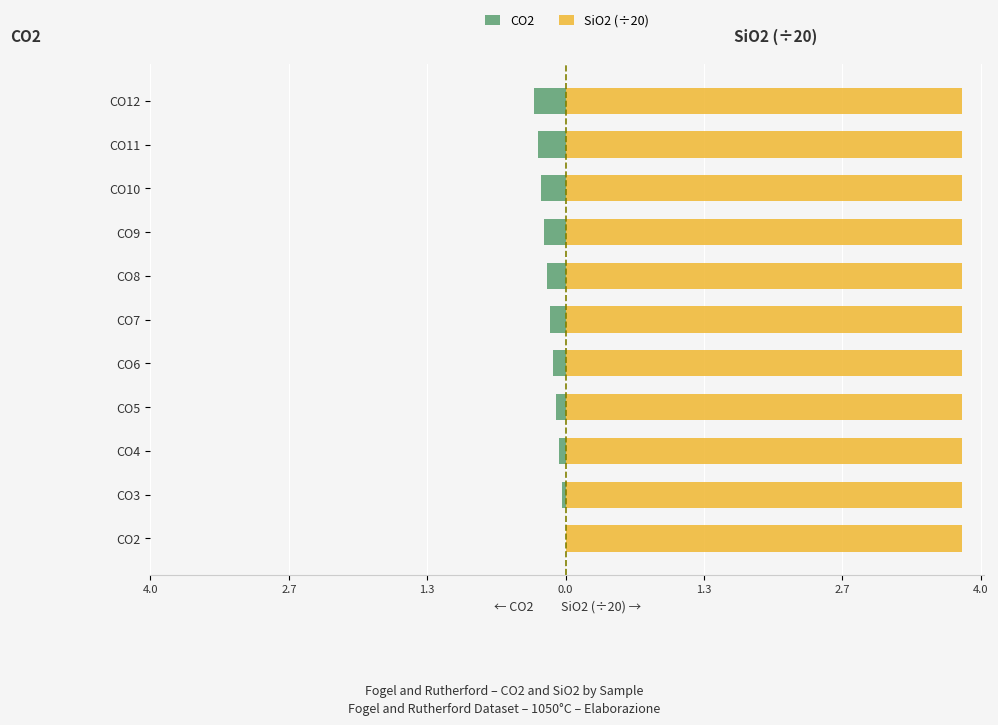

Which series has the largest total across all categories?

SiO2 (÷20)